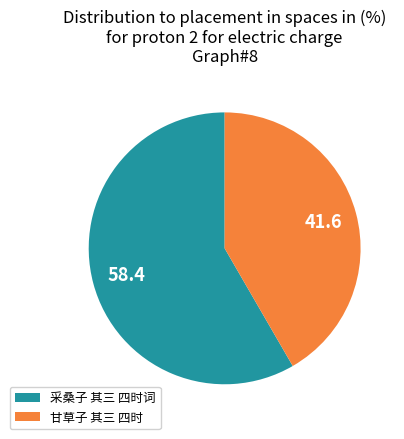

Is it true that 甘草子 其三 四时 is 42% of the pie?

True